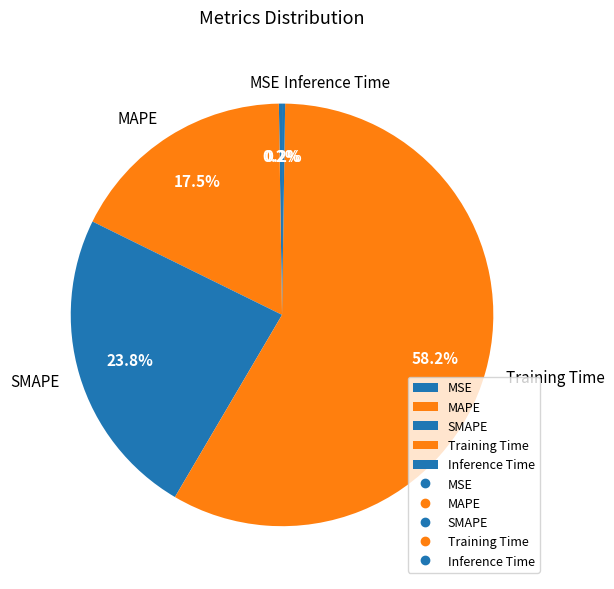

Does any single category account for the majority?

Yes